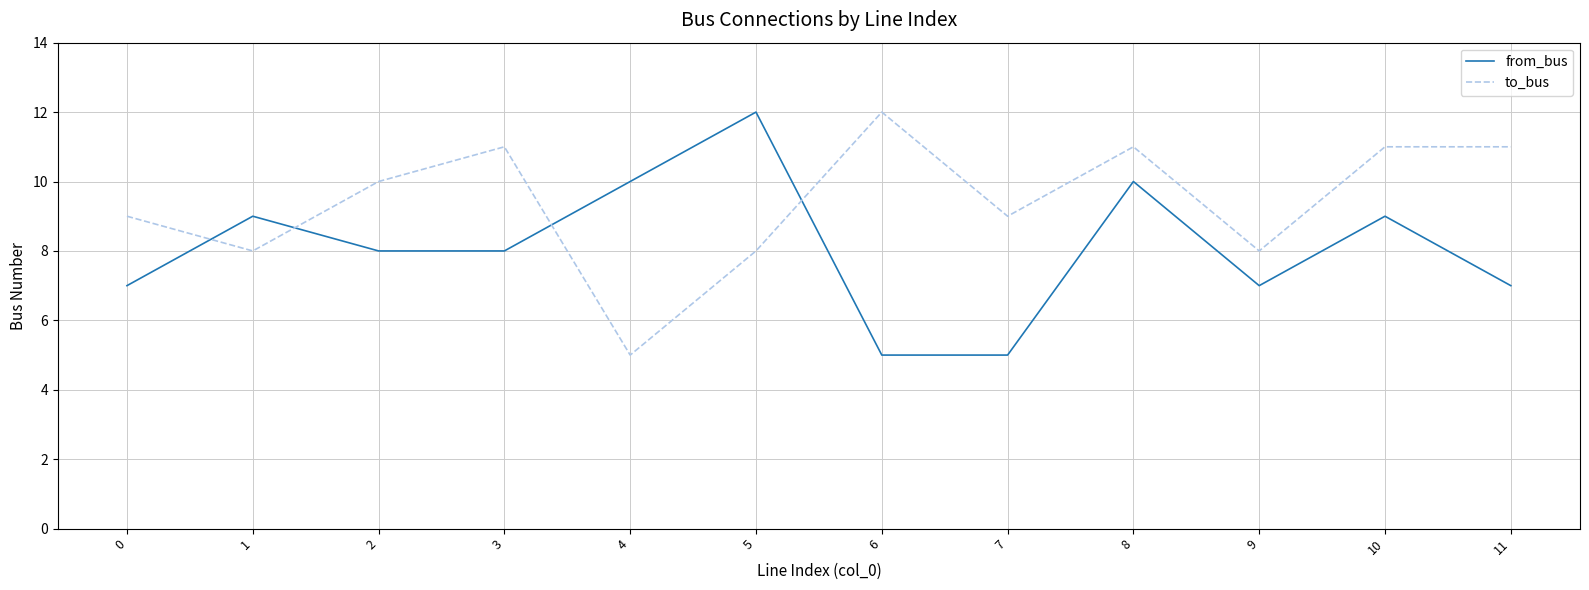

What is the difference between the maximum and minimum values in the to_bus series?

7